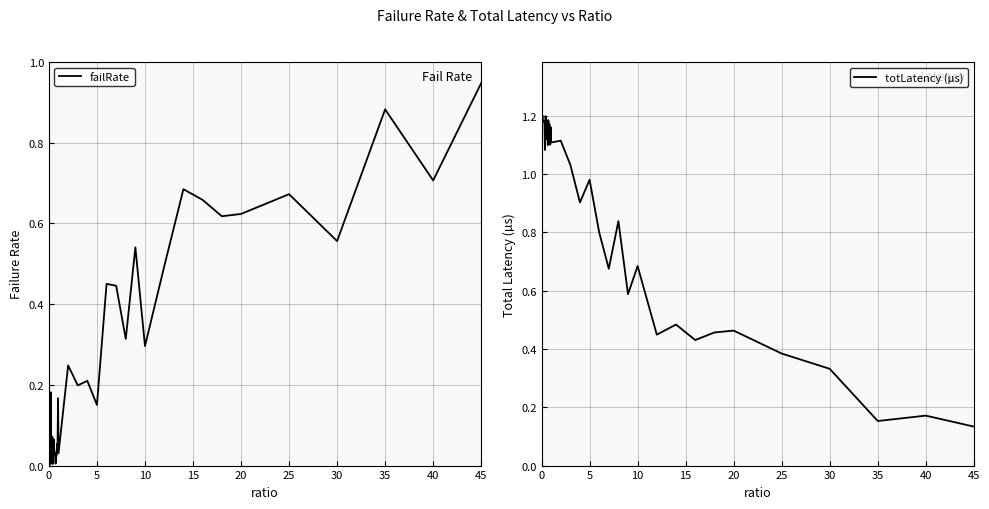

True or false: failRate has a value of 0.4 at 0.

False